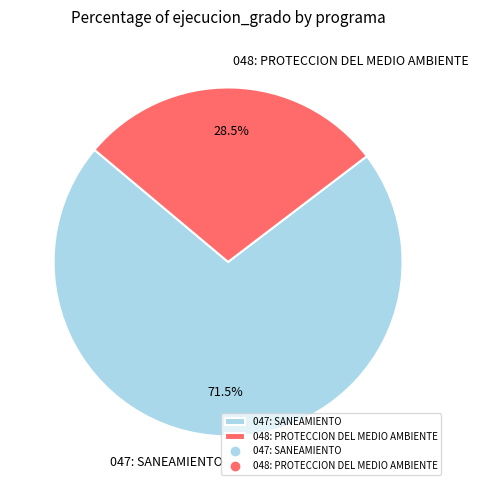

What is the largest slice in the pie chart?

047: SANEAMIENTO